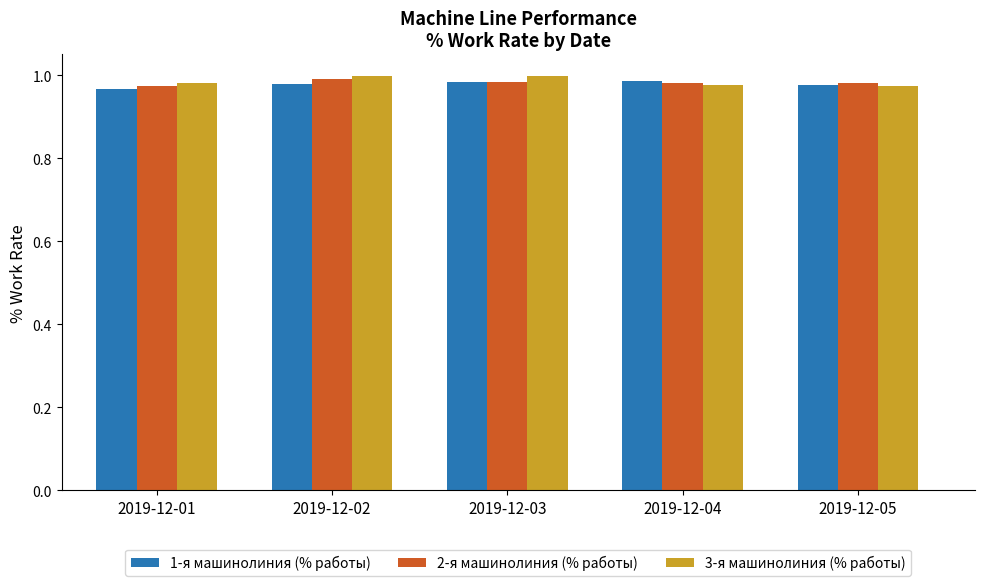

At how many categories does at least one series exceed 0?

5